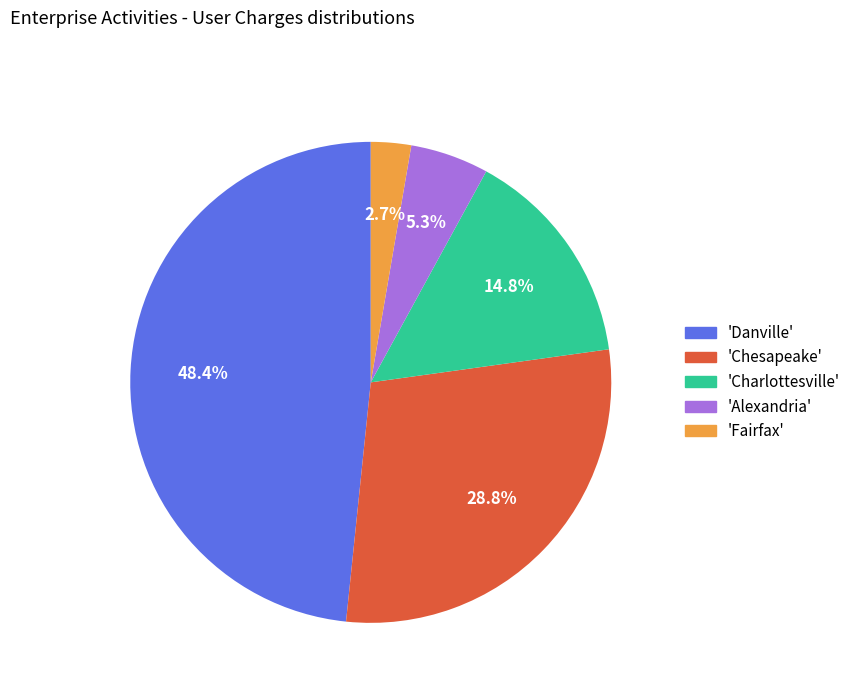

Is there any slice that represents more than half of the pie?

No